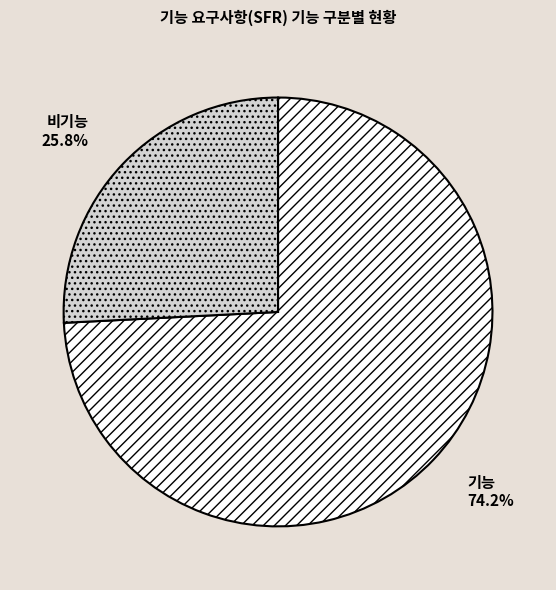

Which slice represents more than half of the pie?

기능